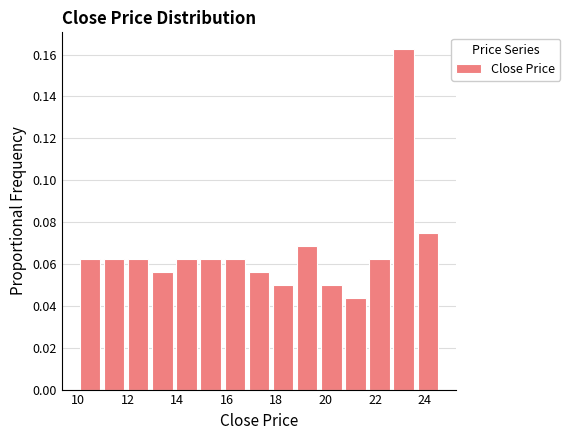

Reading left to right, list every bar in this chart as the range it spans on the x-axis followed by its height. Neither the bar edges nor the heights are printed on the chart, so give them approximately, as read against the axes.

10.0 to 11.0: 0.062
11.0 to 12.0: 0.062
12.0 to 13.0: 0.062
13.0 to 13.8: 0.056
13.8 to 14.8: 0.062
14.8 to 15.8: 0.062
15.8 to 16.8: 0.062
16.8 to 17.8: 0.056
17.8 to 18.8: 0.050
18.8 to 19.8: 0.068
19.8 to 20.8: 0.050
20.8 to 21.6: 0.044
21.6 to 22.6: 0.062
22.6 to 23.6: 0.162
23.6 to 24.6: 0.076